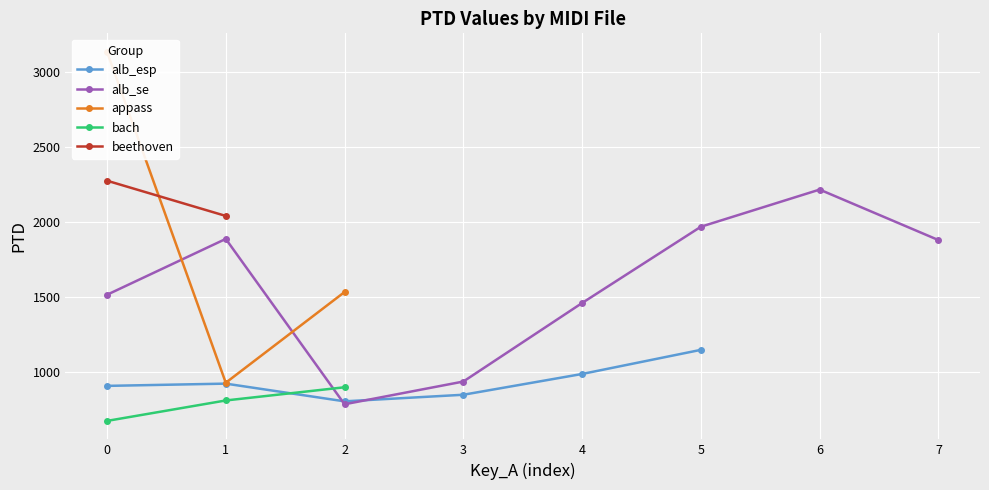

Is it true that the value at alb_se5.mid is 2487.6?

False